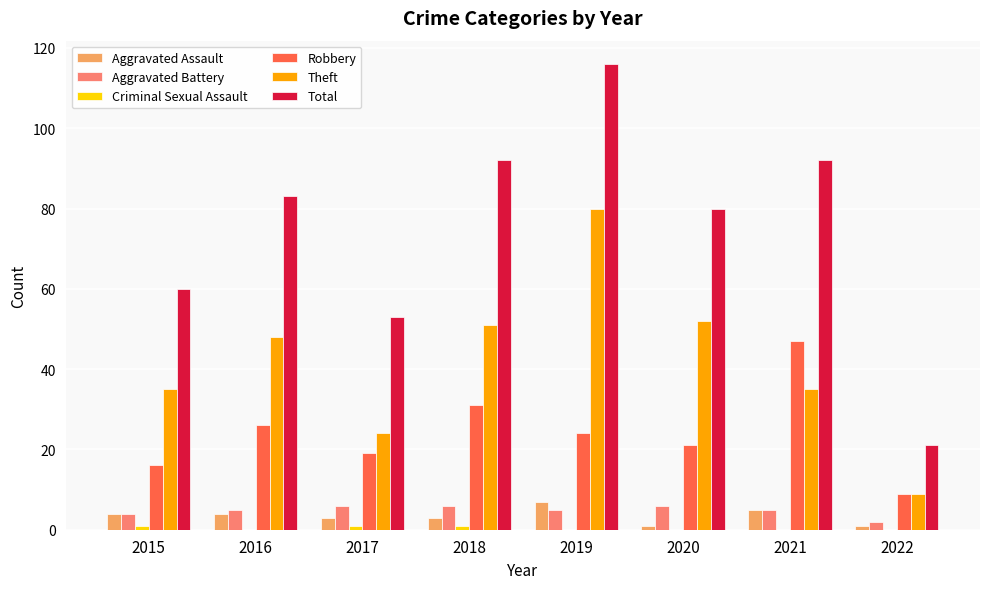

What is the maximum value for Aggravated Battery?

6